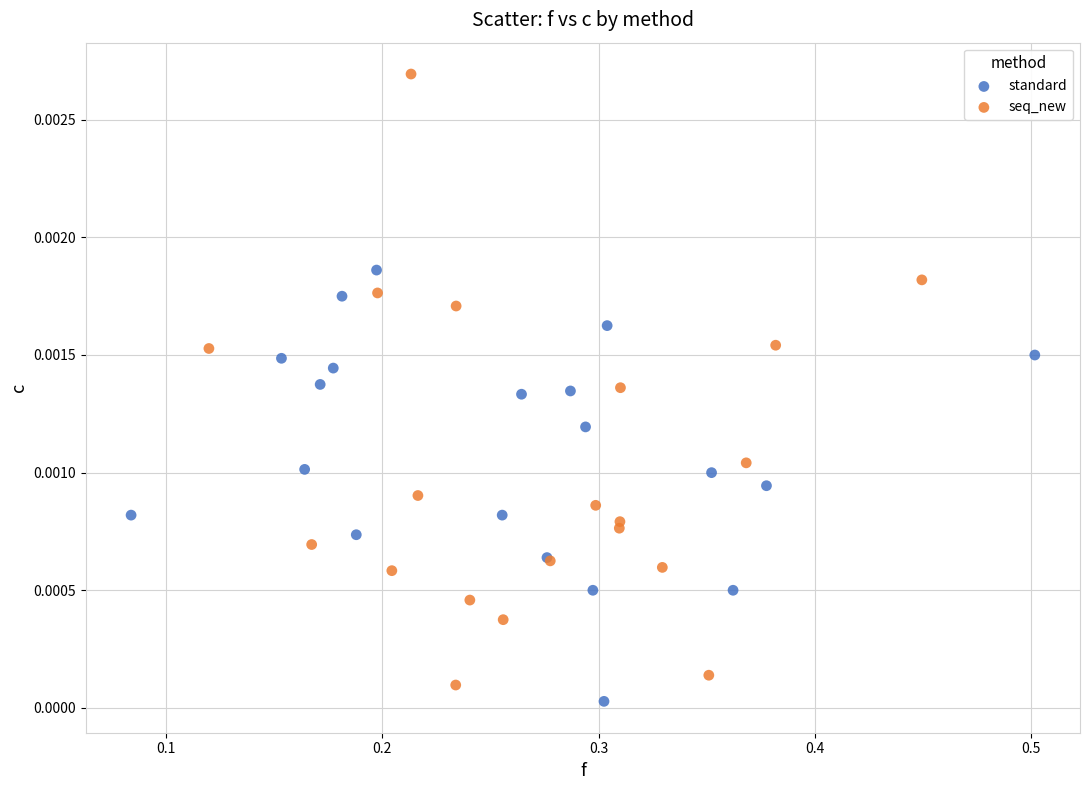

Which series has the widest spread of Y values?

seq_new